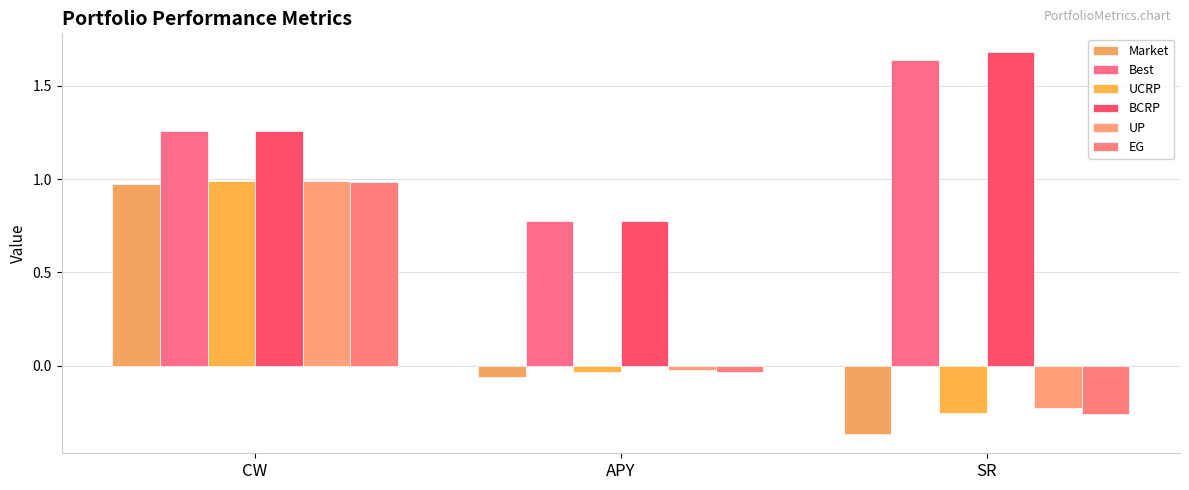

At which category is the sum across all series the highest?

CW